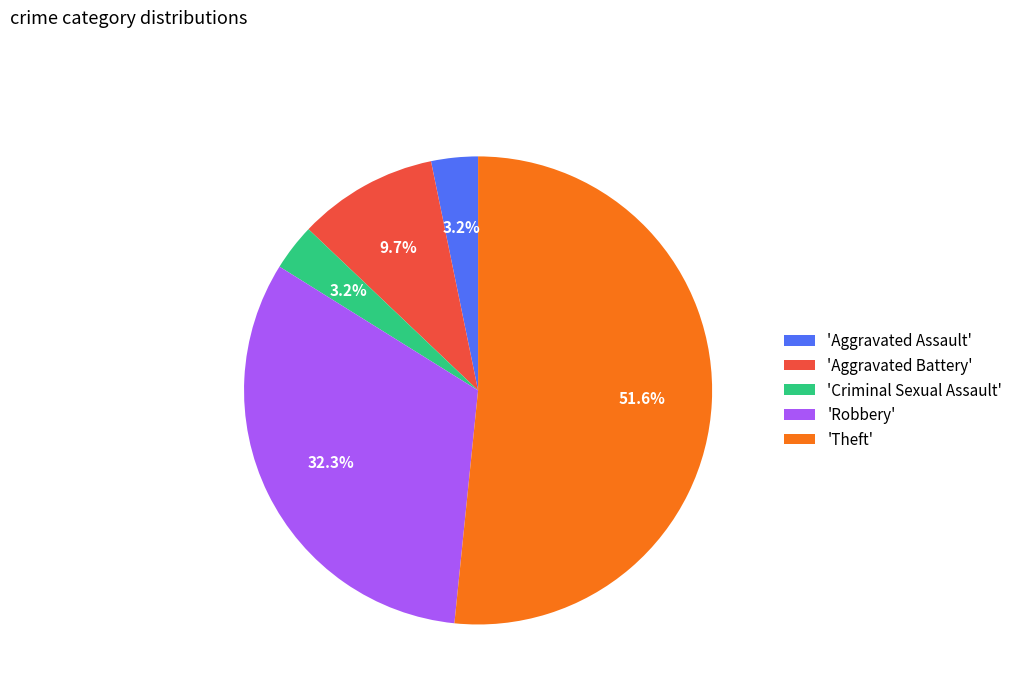

To the nearest percent, what is the difference between the largest and smallest slice percentages?

48%